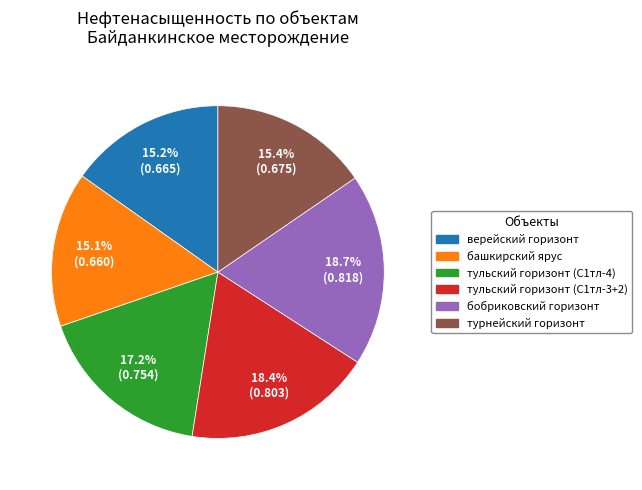

Is there any slice that represents more than half of the pie?

No